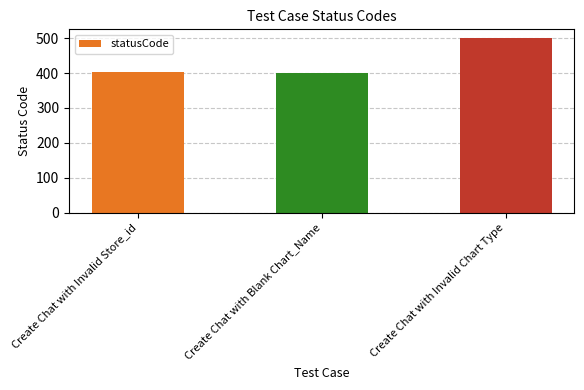

How many series are shown in this chart?

1